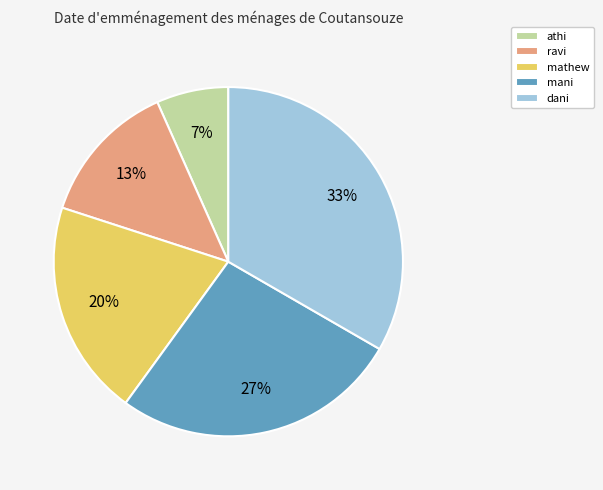

What is the smallest slice in the pie chart?

athi